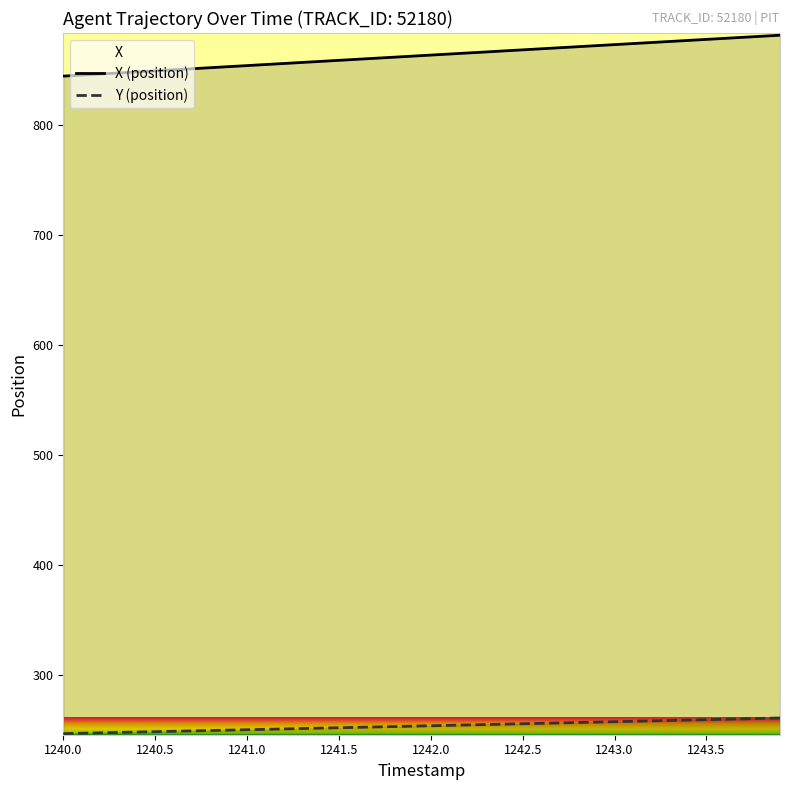

Which series has the largest total across all categories?

X (position)